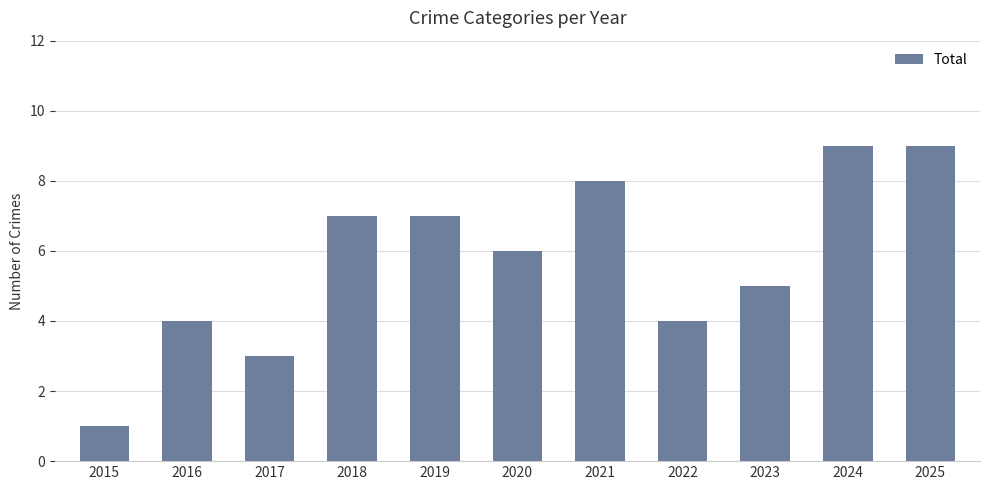

Reading left to right, what are all the values shown in this chart?

2015=1	2016=4	2017=3	2018=7	2019=7	2020=6	2021=8	2022=4	2023=5	2024=9	2025=9